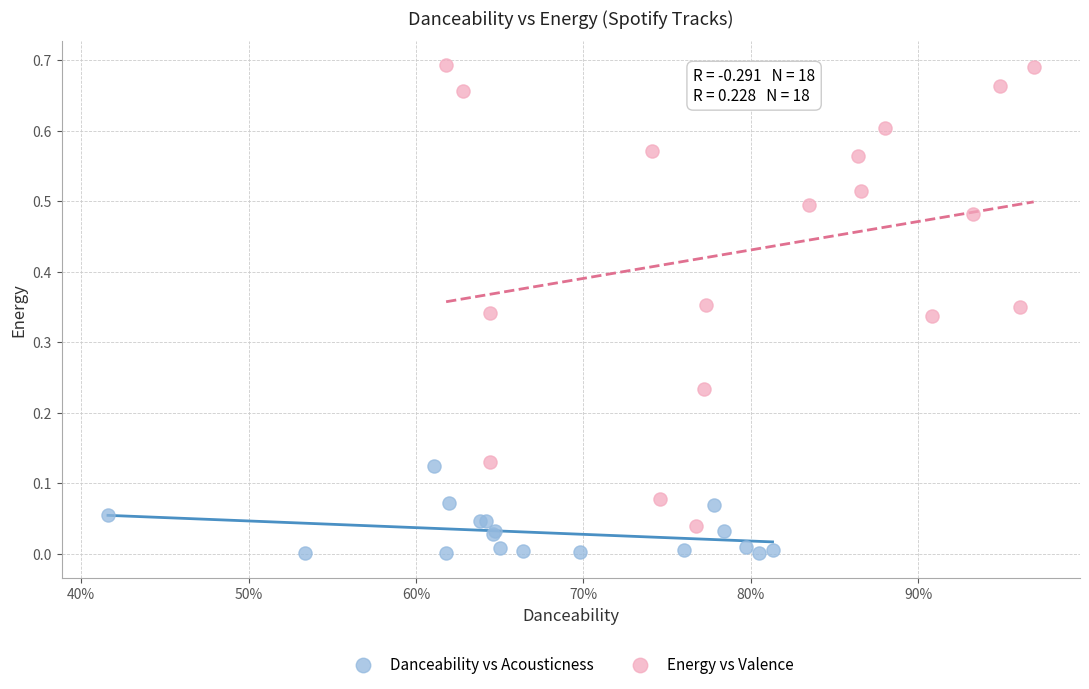

Which series reaches the maximum Y coordinate?

Energy vs Valence